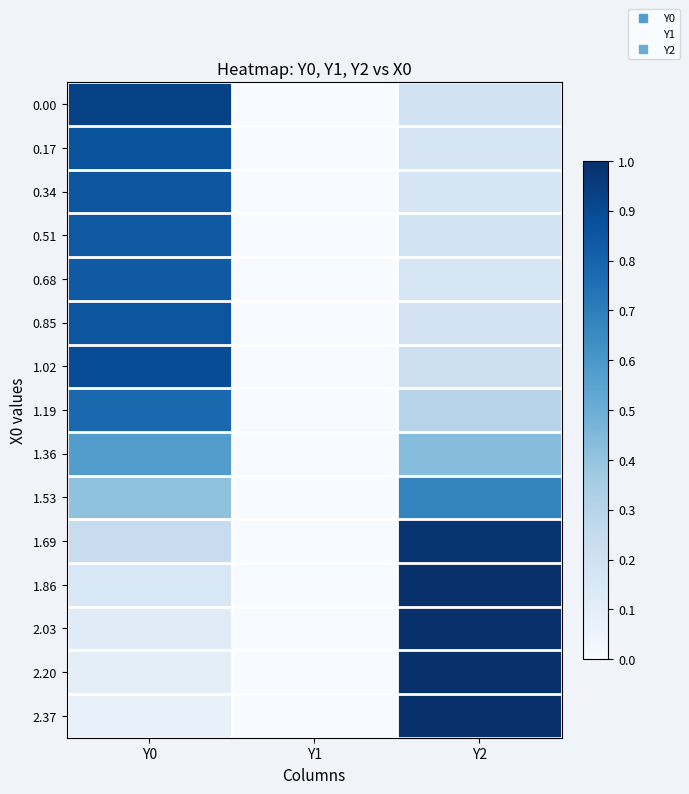

At how many categories does at least one series exceed 0?

2